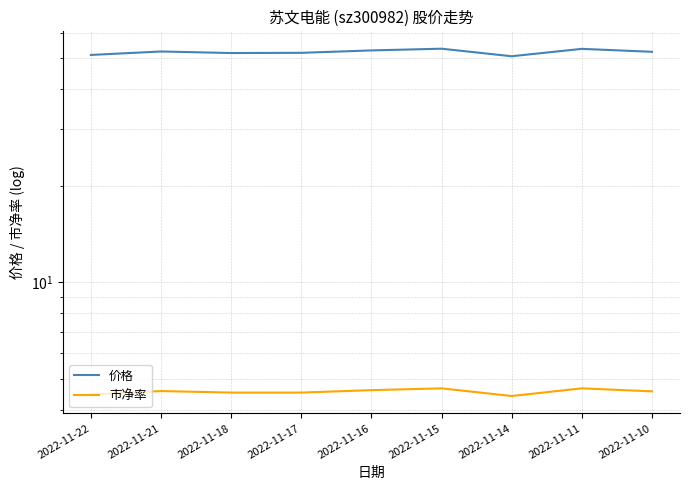

What is the average value of the 市净率 series?

4.6